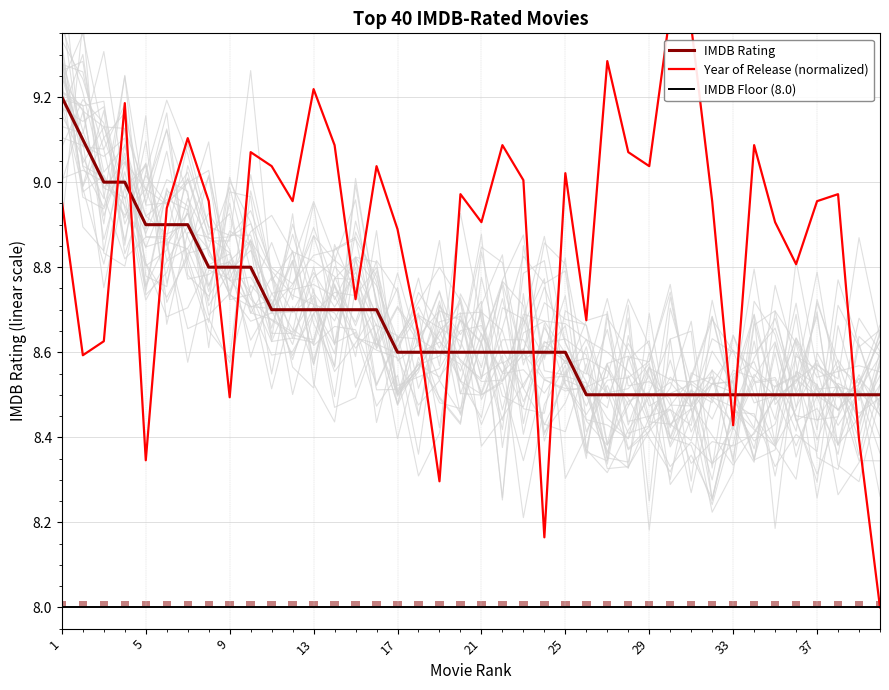

Count the IMDB Rating values in the range 8 to 9.

38